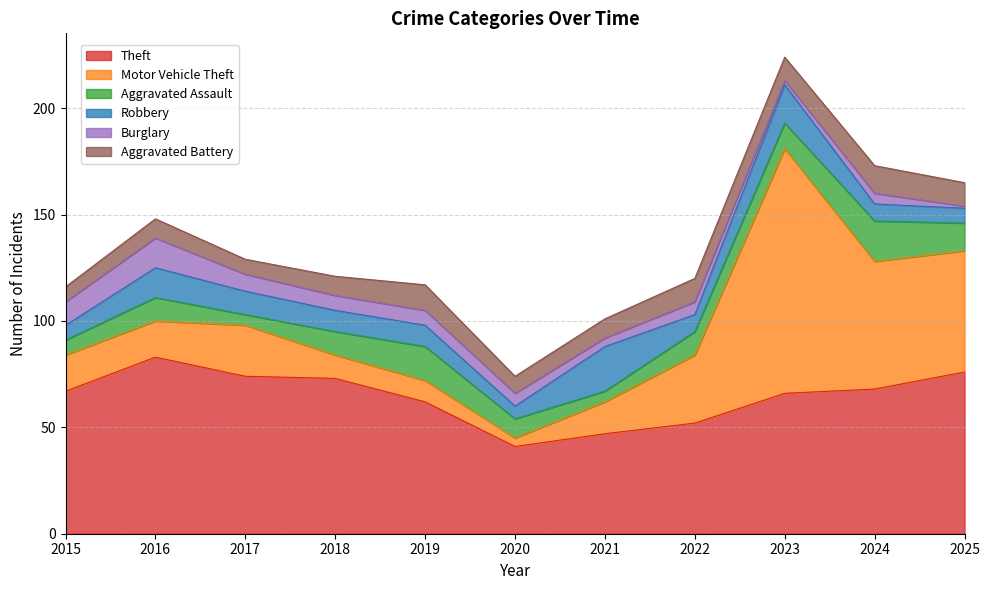

What is the sum of the Robbery values at 2019 and 2024?

18